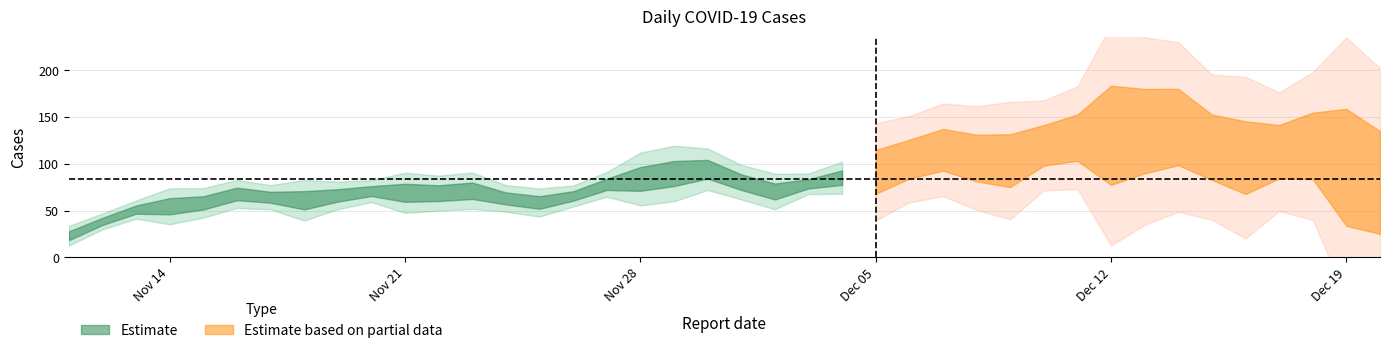

Is this an area chart (filled region under the line)?

No